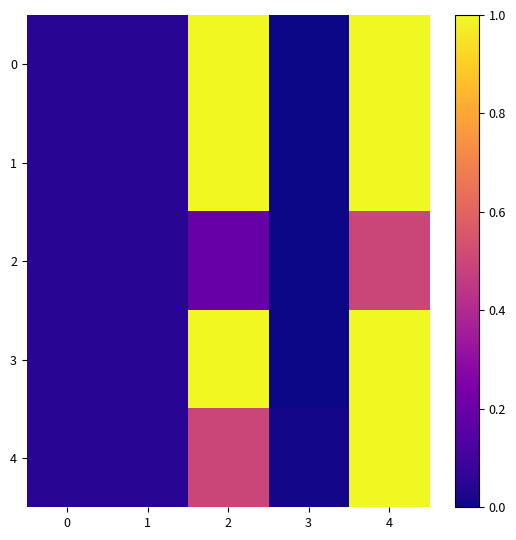

Which category has the lowest value across all series?

3